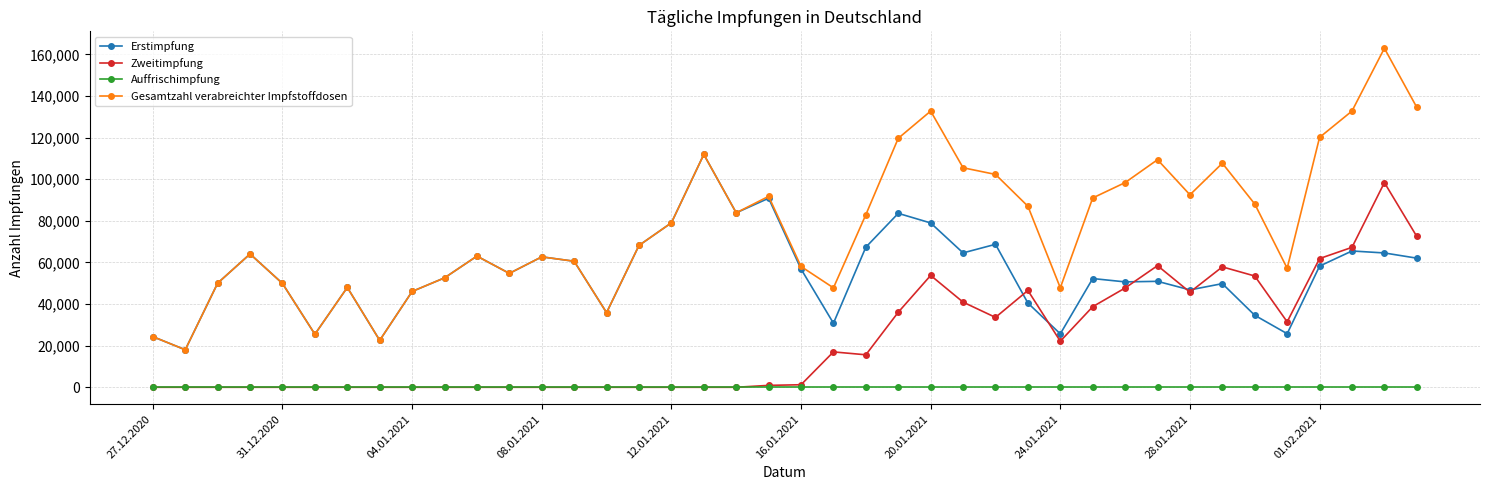

What is the average value of the Erstimpfung series?

54763